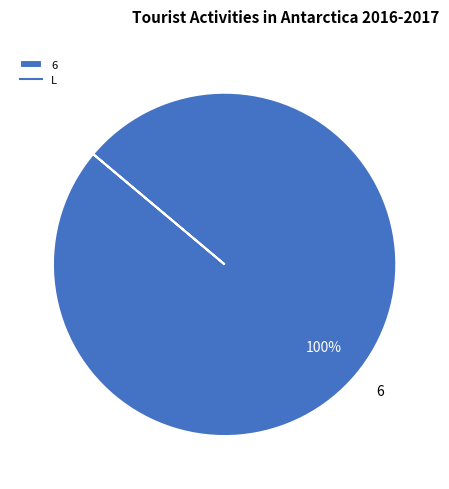

Does any single category account for the majority?

Yes